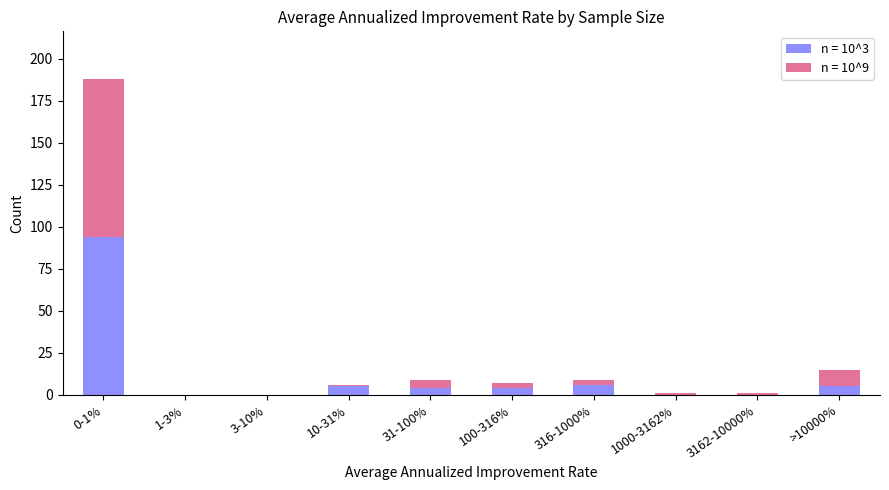

At which label does n = 10^3 reach its peak?

0-1%